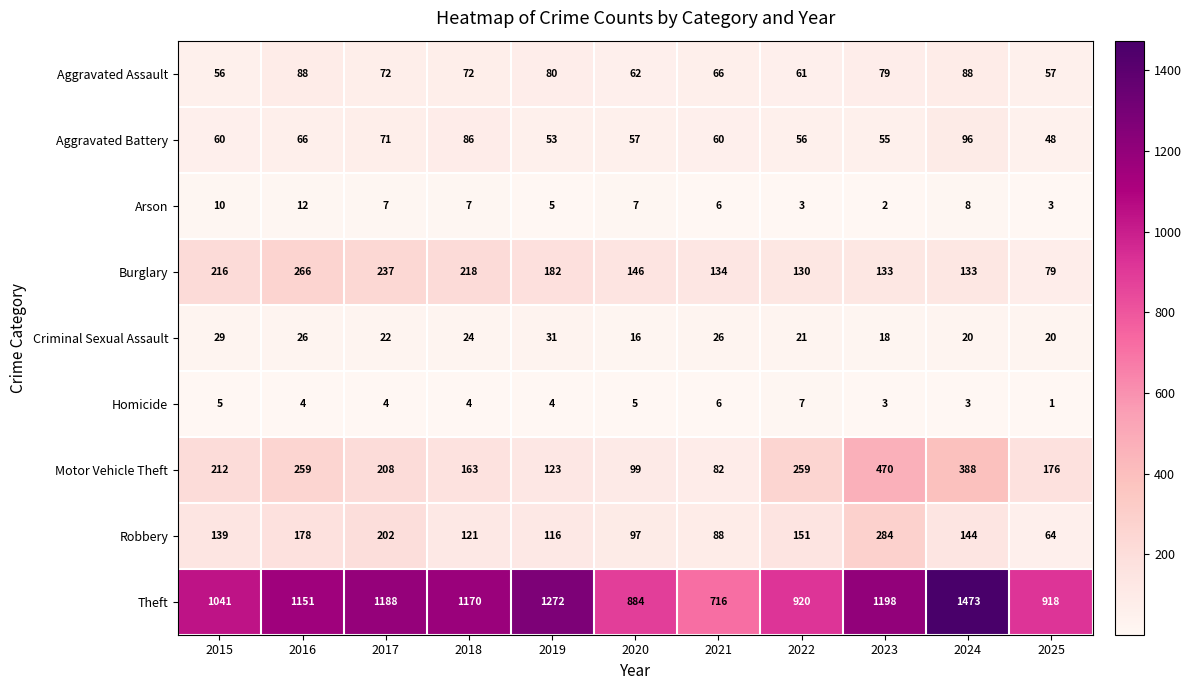

What is the maximum value shown in the chart?

1473